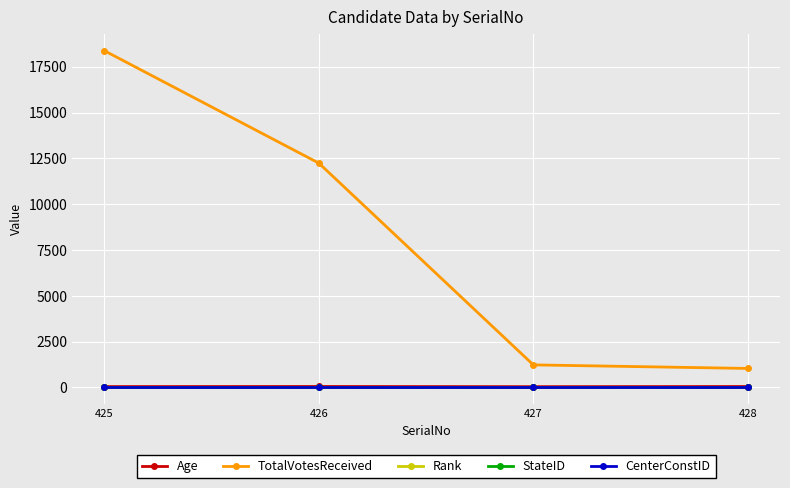

What is the sum of all StateID values?

4